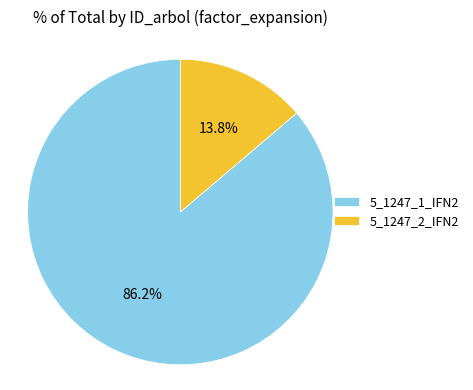

How many slices are in this pie chart?

2